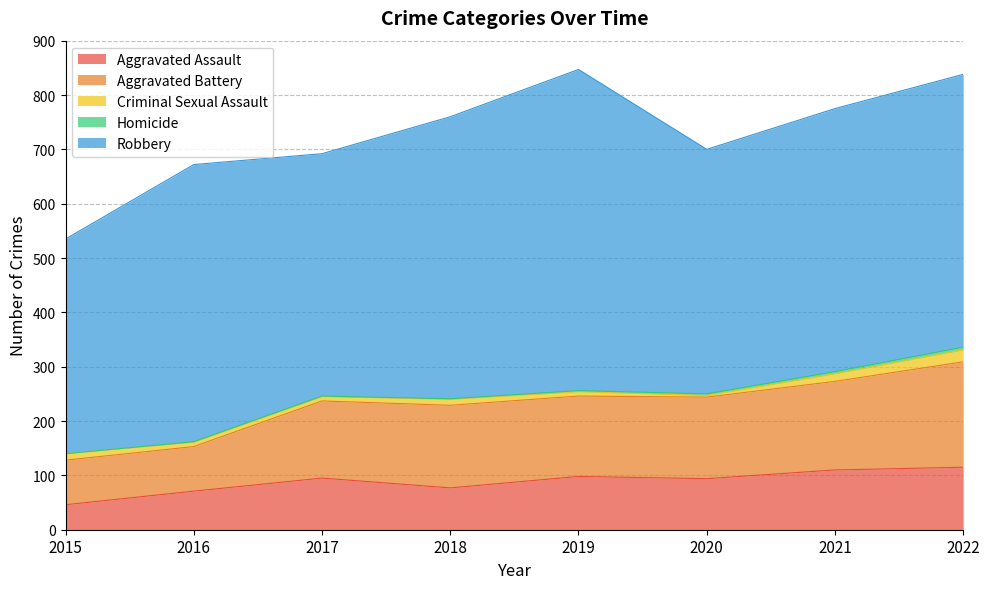

How many series are shown in this chart?

5